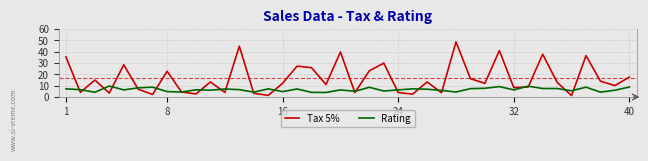

Which series has the largest total across all categories?

Tax 5%